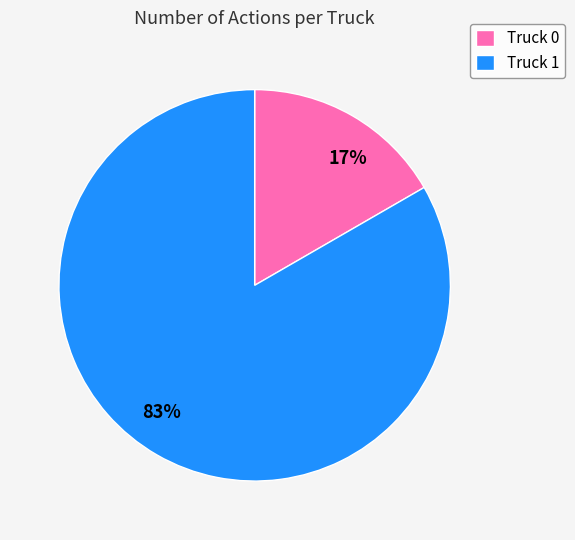

What is the largest slice in the pie chart?

Truck 1